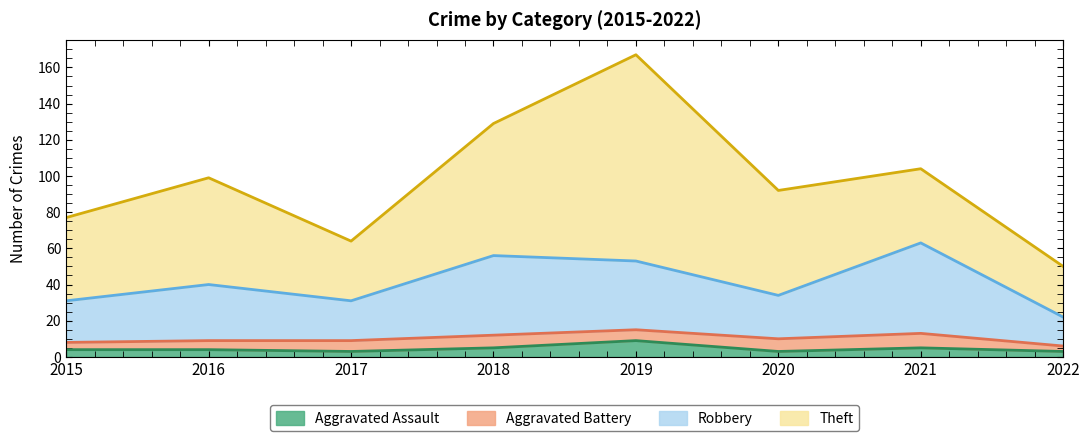

At which category is the sum across all series the highest?

2019